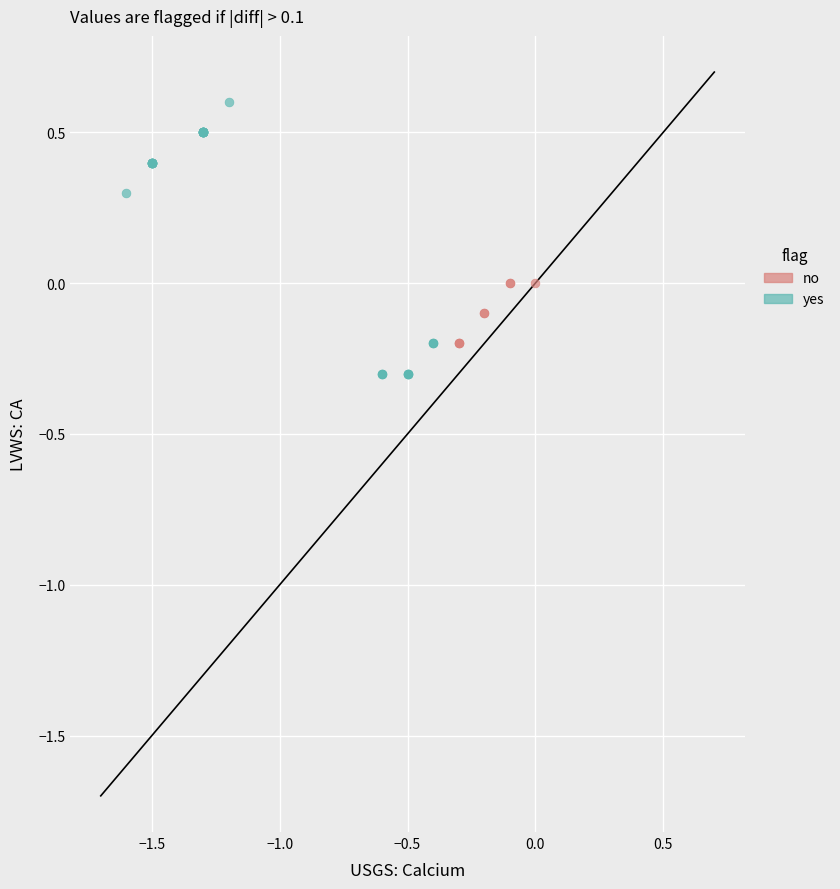

Which series contains the highest Y value?

yes